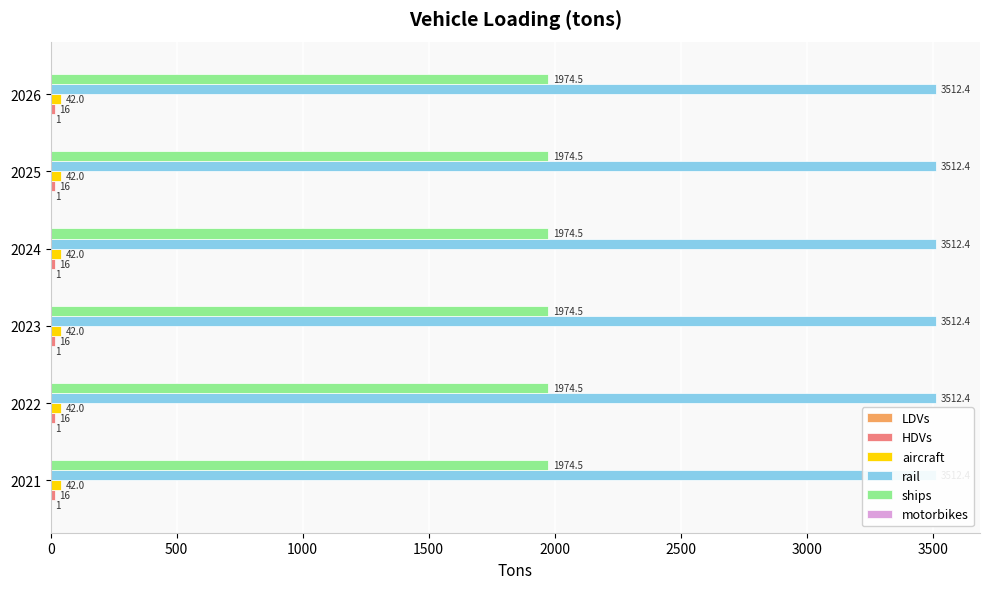

What is the sum of the ships values at 2023 and 2026?

3948.9